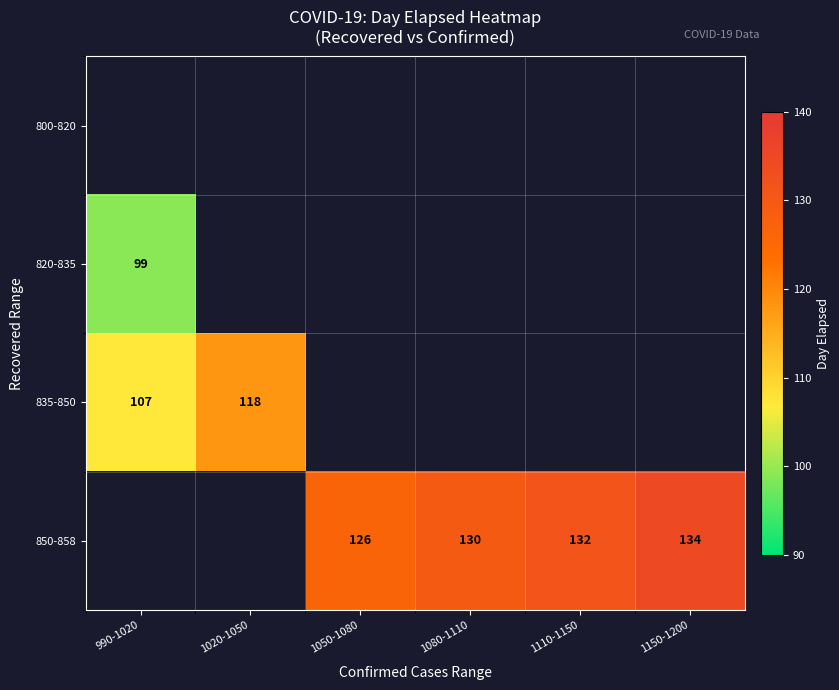

What is the sum of the 850-858 values at 1110-1150 and 1050-1080?

258